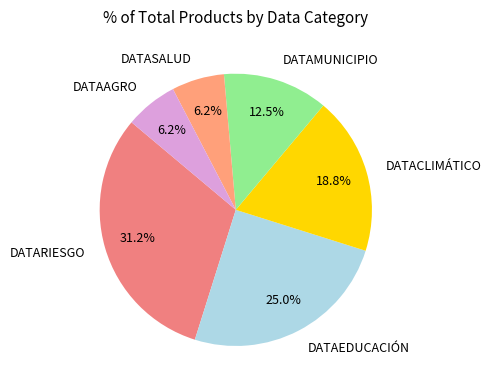

How many slices are in this pie chart?

6